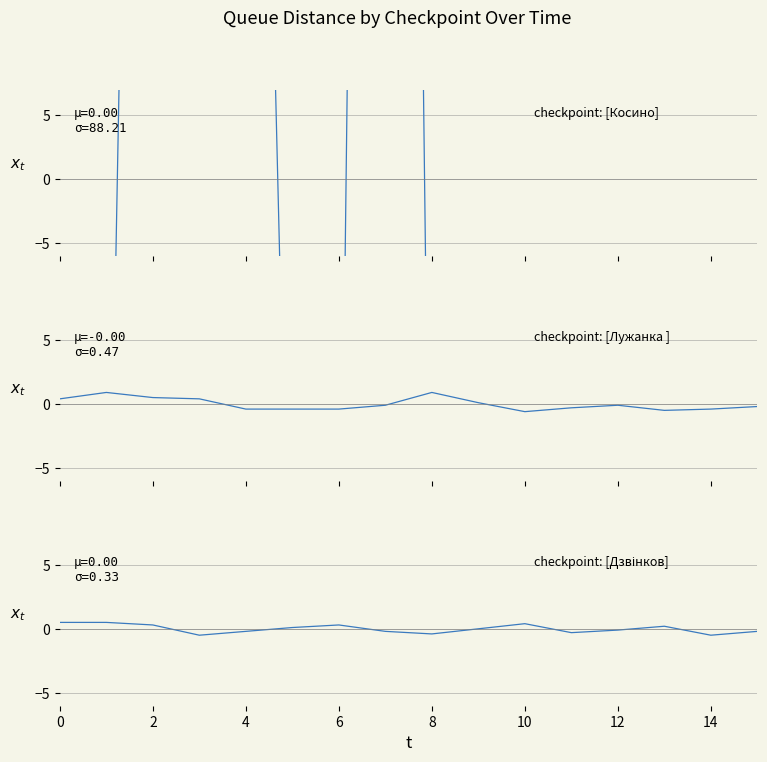

Reading left to right, list all the values displayed in this chart.

Косино: -44.5	-46.0	149.0	52.0	102.0	-46.6	-46.5	252.0	-46.8	-42.0	-46.4	-47.0	-46.5	-47.0	-48.0	-47.5
Лужанка - Берегшурань: 0.4	0.9	0.5	0.4	-0.4	-0.4	-0.4	-0.1	0.9	0.1	-0.6	-0.3	-0.1	-0.5	-0.4	-0.2
Дзвінкове: 0.5	0.5	0.3	-0.5	-0.2	0.1	0.3	-0.2	-0.4	0.0	0.4	-0.3	-0.1	0.2	-0.5	-0.2